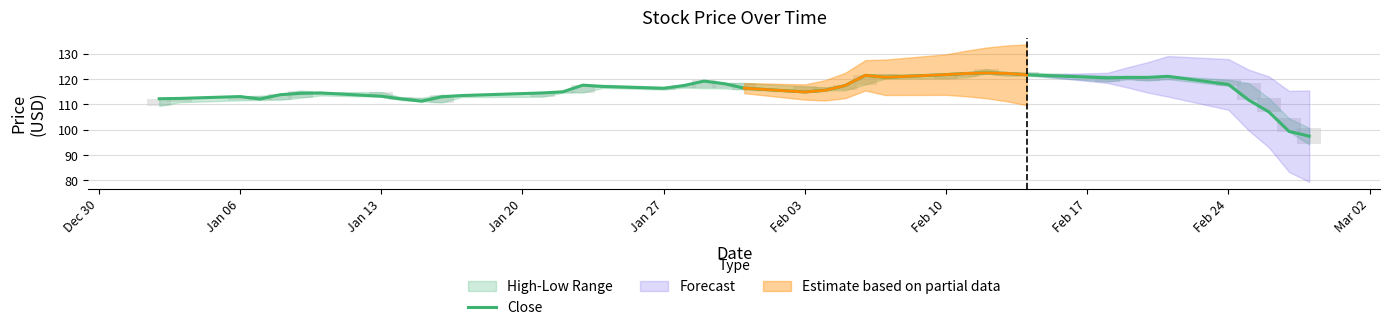

What is the minimum value shown in the chart?

97.5